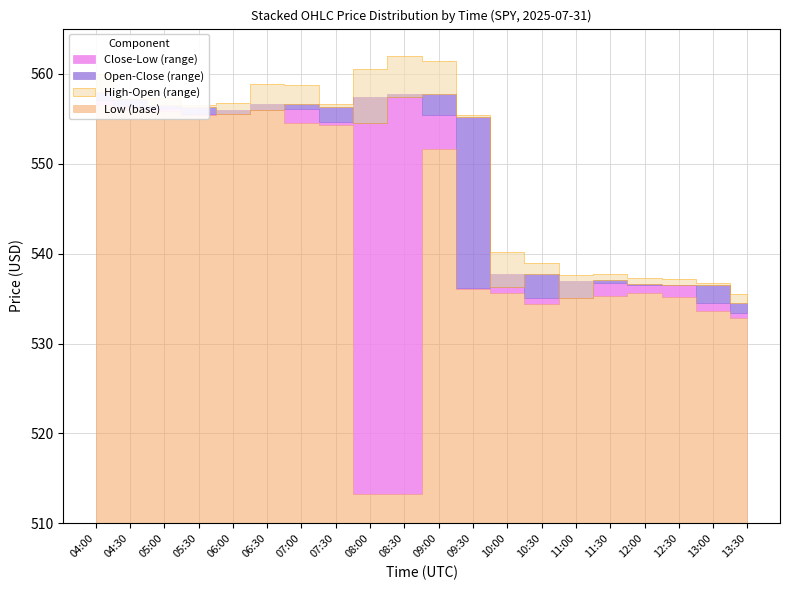

Count the number of data series in this chart.

4